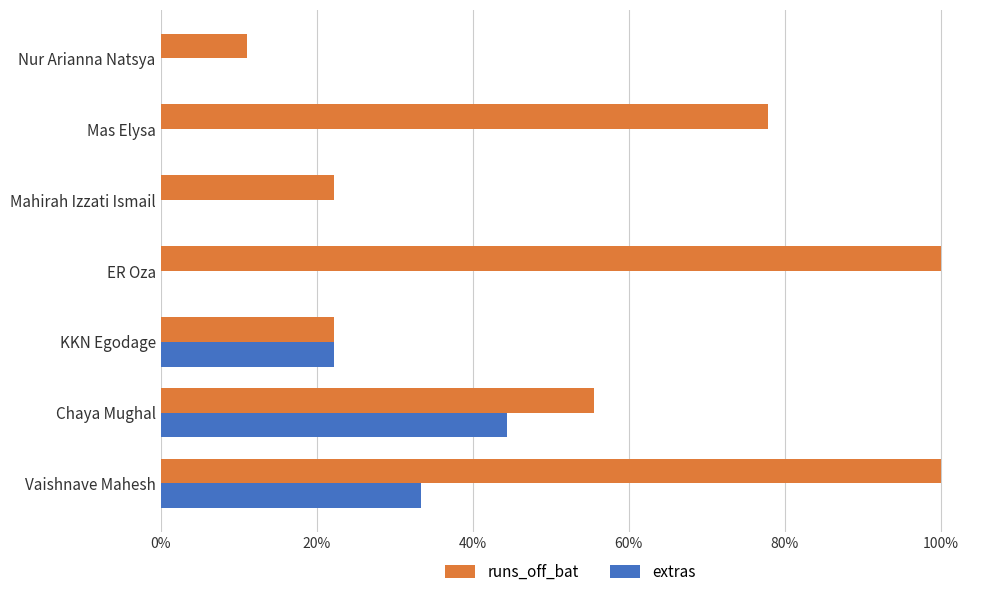

What are all the series names shown in the legend?

runs_off_bat, extras